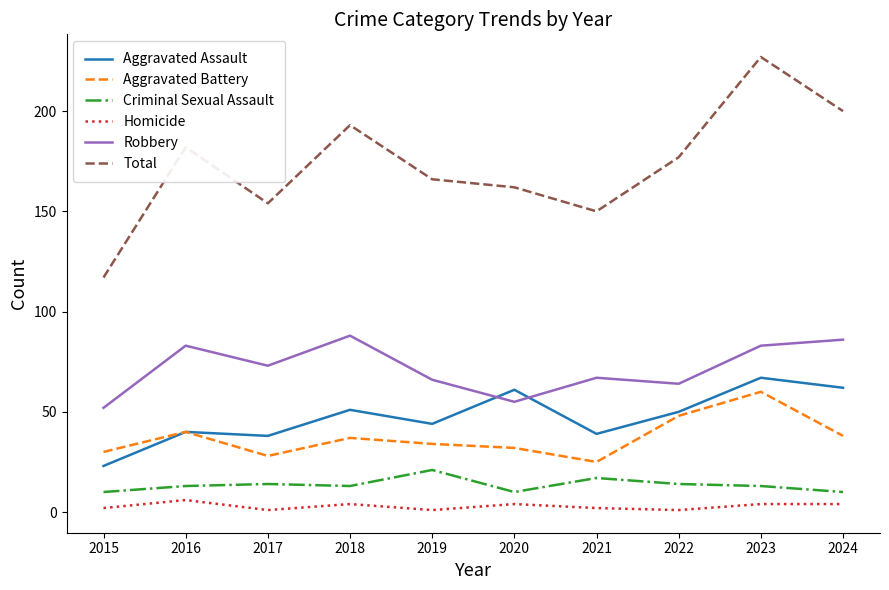

Reading left to right, list all the values displayed in this chart.

Aggravated Assault: 2015=23	2016=40	2017=38	2018=51	2019=44	2020=61	2021=39	2022=50	2023=67	2024=62
Aggravated Battery: 2015=30	2016=40	2017=28	2018=37	2019=34	2020=32	2021=25	2022=48	2023=60	2024=38
Criminal Sexual Assault: 2015=10	2016=13	2017=14	2018=13	2019=21	2020=10	2021=17	2022=14	2023=13	2024=10
Homicide: 2015=2	2016=6	2017=1	2018=4	2019=1	2020=4	2021=2	2022=1	2023=4	2024=4
Robbery: 2015=52	2016=83	2017=73	2018=88	2019=66	2020=55	2021=67	2022=64	2023=83	2024=86
Total: 2015=117	2016=182	2017=154	2018=193	2019=166	2020=162	2021=150	2022=177	2023=227	2024=200